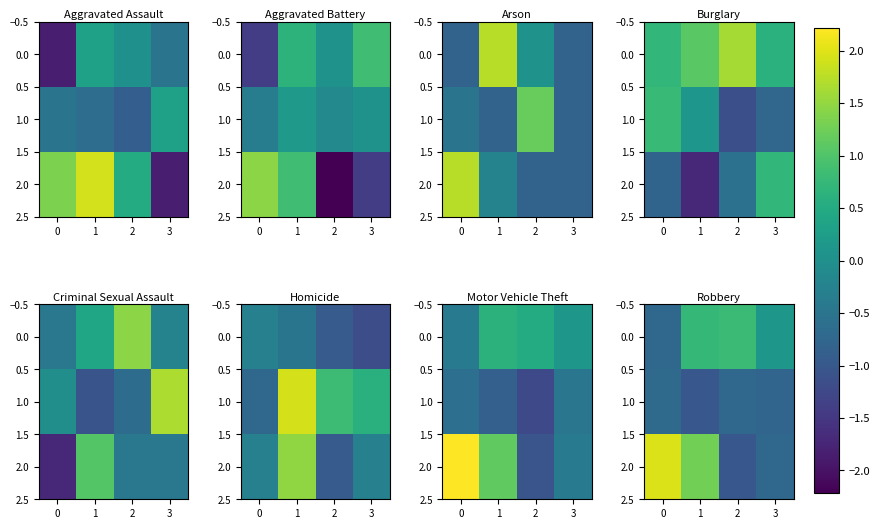

How many data points does each series have?

4